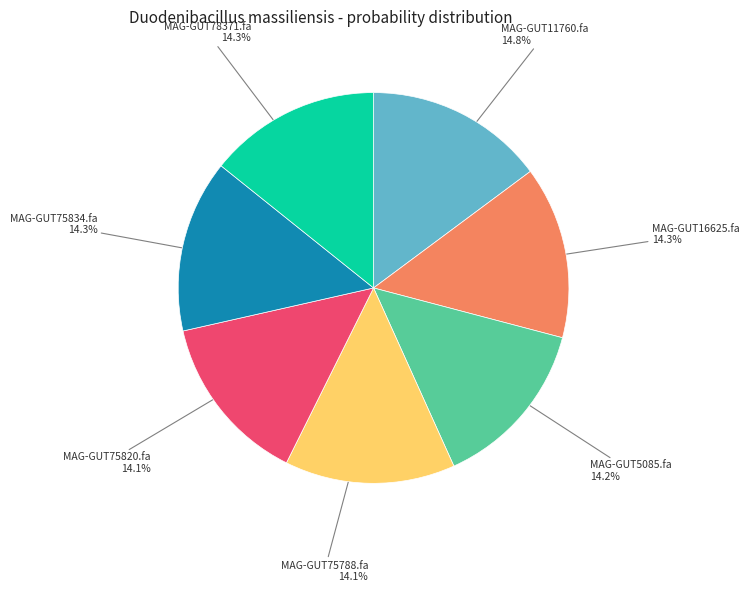

Count the number of slices in the pie.

7